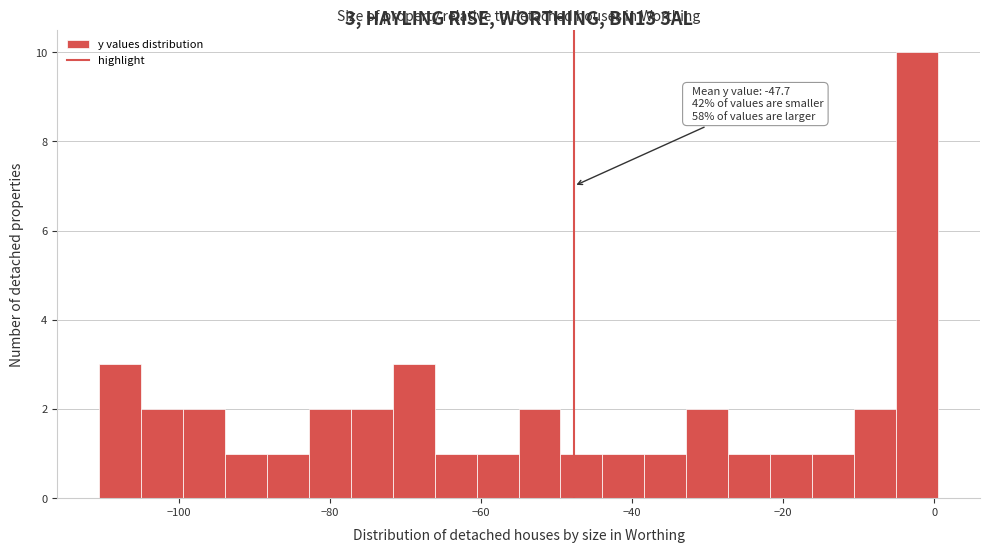

Read against the x-axis, roughly where is the centre of the tallest bar?

-2